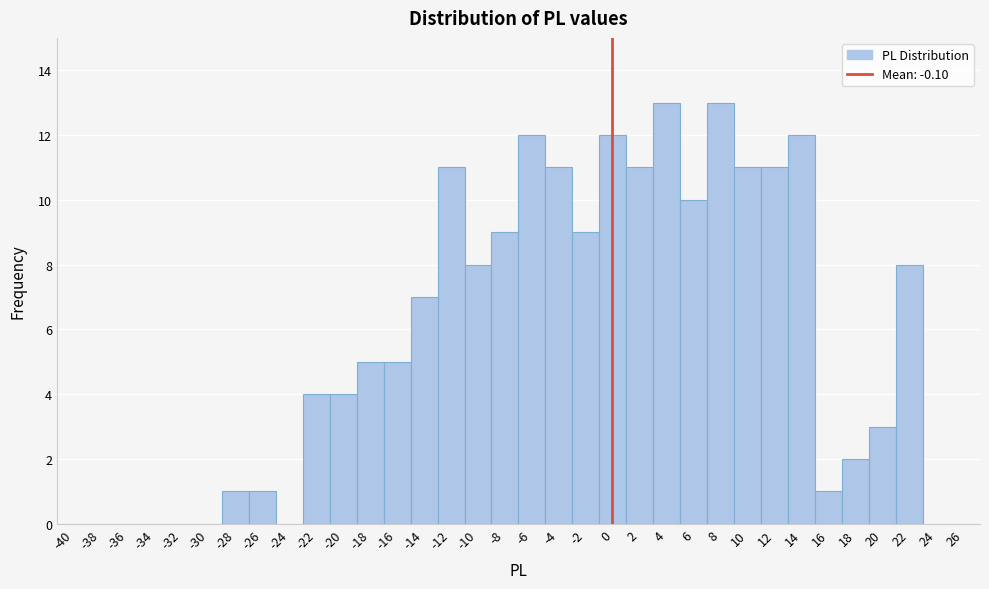

What is the sum of all values?

194